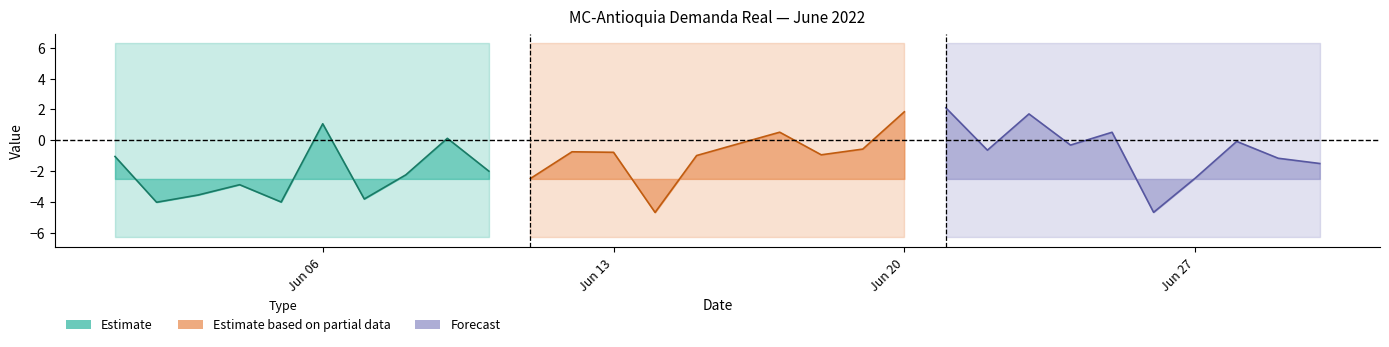

Does the chart have visible grid lines?

No